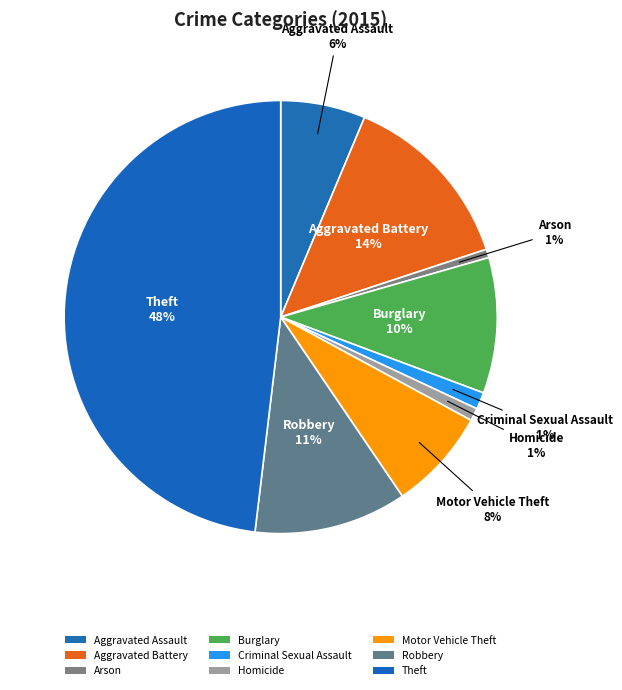

How many slices are in this pie chart?

9